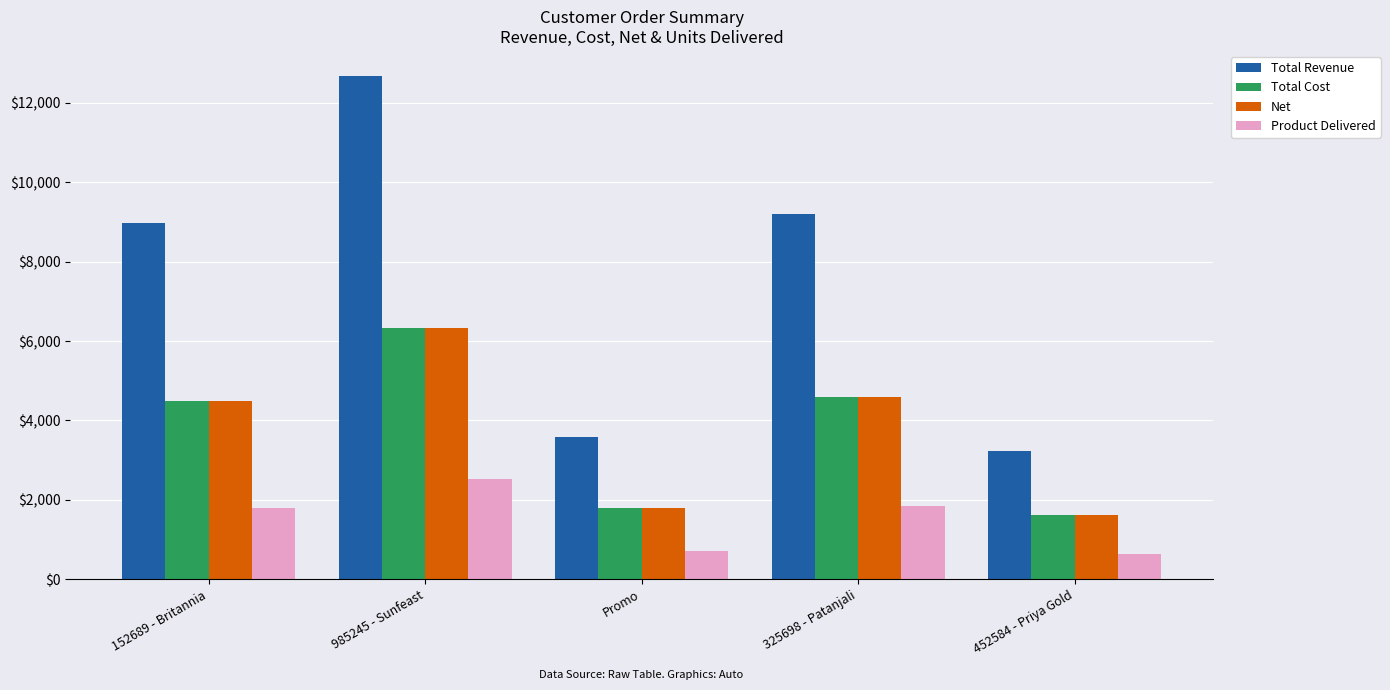

How many distinct data groups are displayed?

4